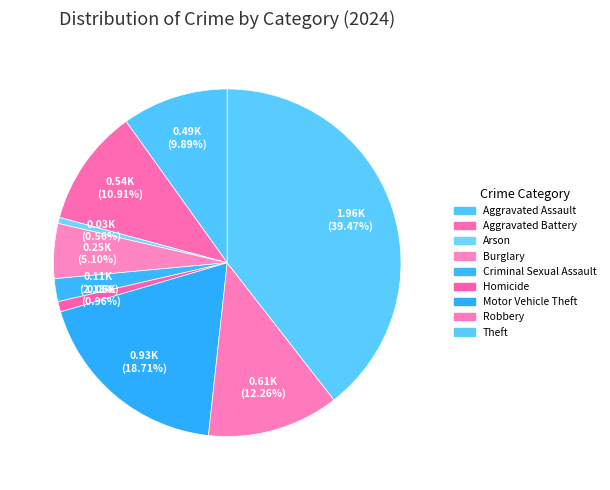

To the nearest percent, what percentage of the pie is Theft?

39%